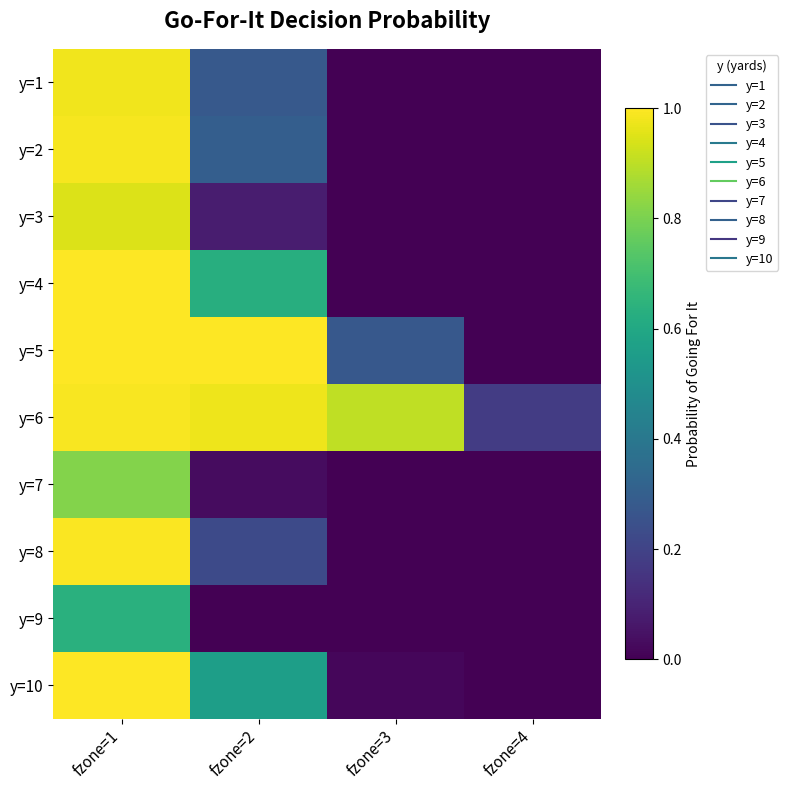

How many distinct data groups are displayed?

10